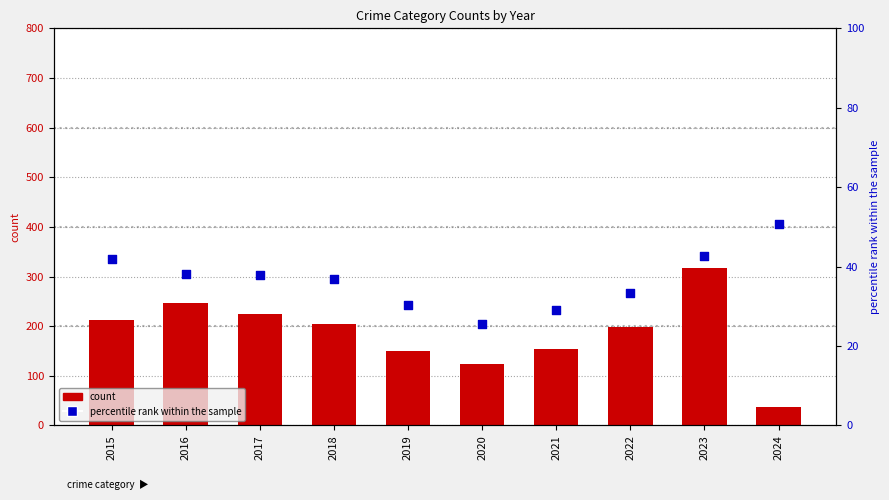

At which category is the sum across all series the highest?

2023